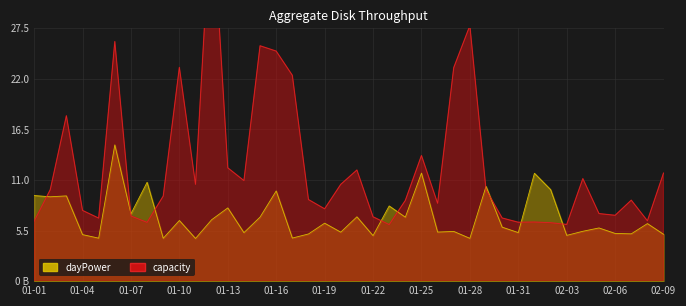

What is the label of the 32nd point from the right?

2017-01-09